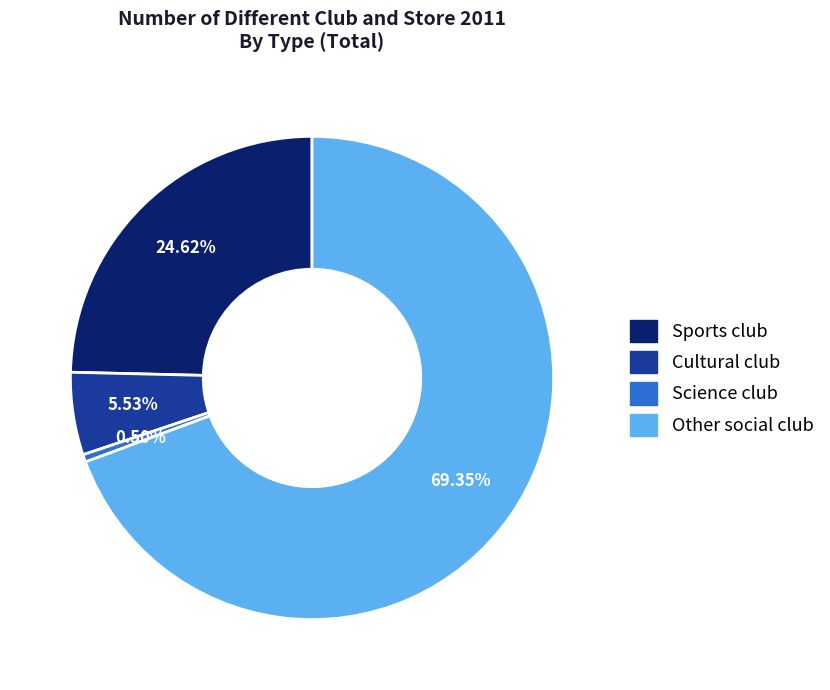

Count the number of slices in the pie.

4